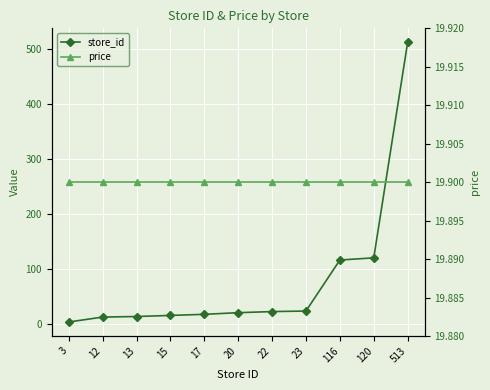

What is the value of the price point at the 2nd from the left?

19.9